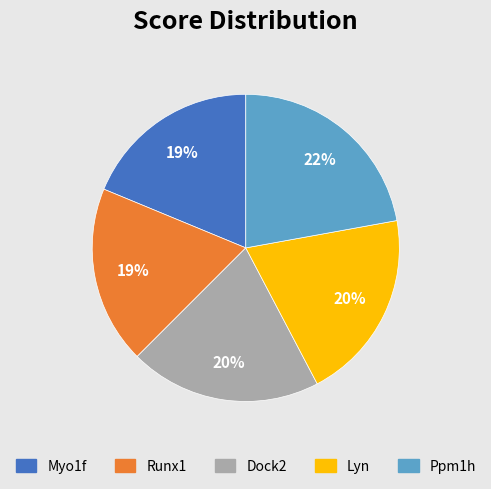

To the nearest percent, what portion does Dock2 represent?

20%